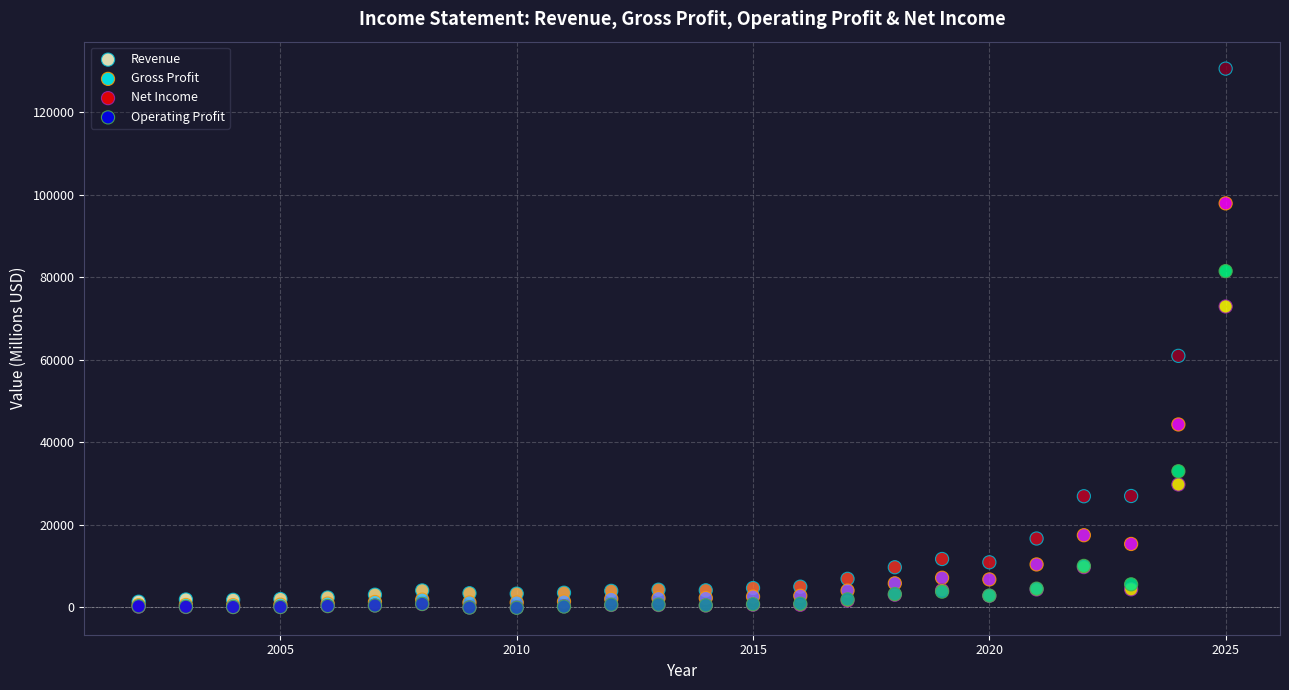

What are all the series names shown in the legend?

Revenue, Gross Profit, Net Income, Operating Profit